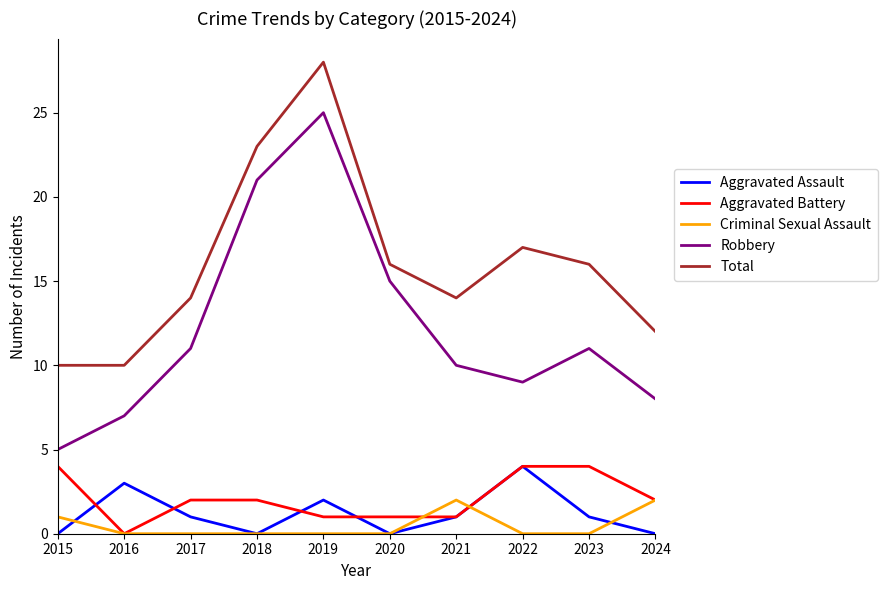

The Robbery series shows 11 at 2017. True or false?

True